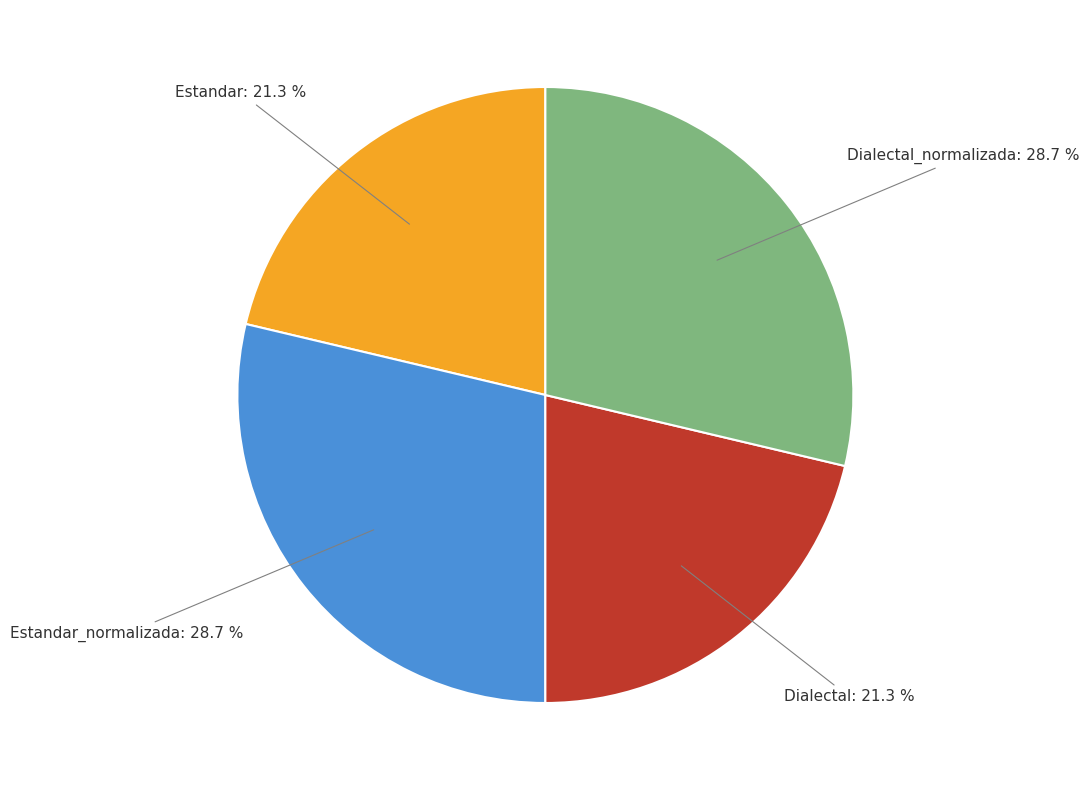

To the nearest percent, what is the difference between the largest and smallest slice percentages?

7%